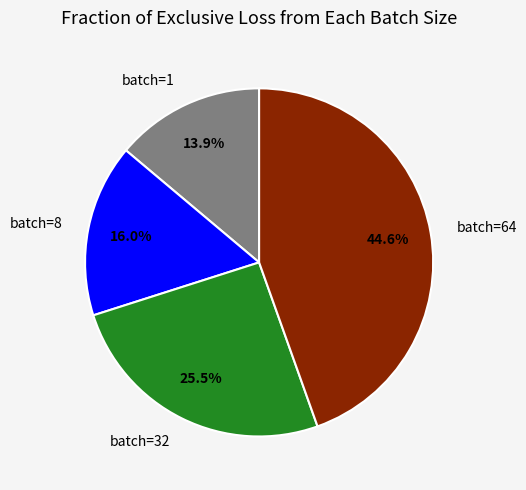

Is it true that batch=1 is 14% of the pie?

True